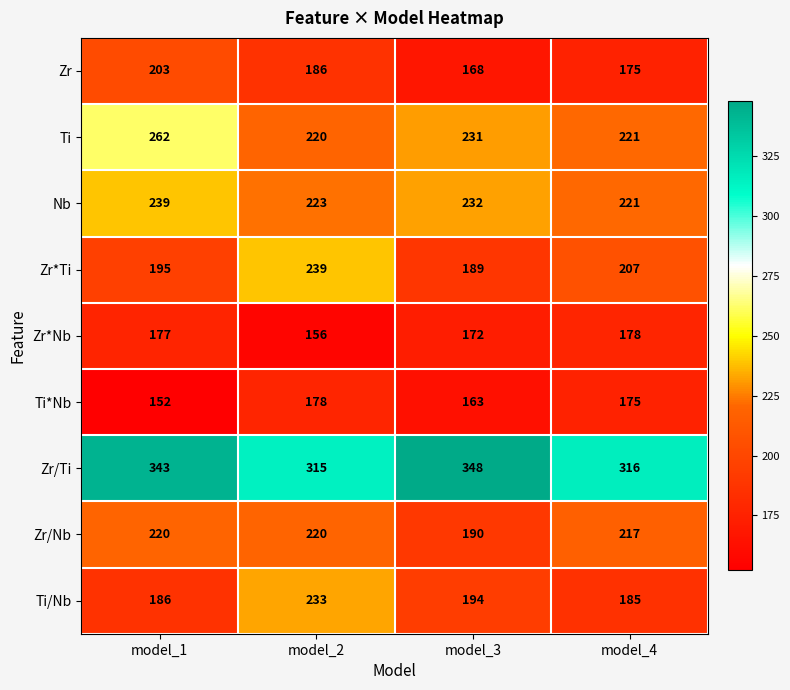

At which category does the chart reach its peak across all series?

model_3